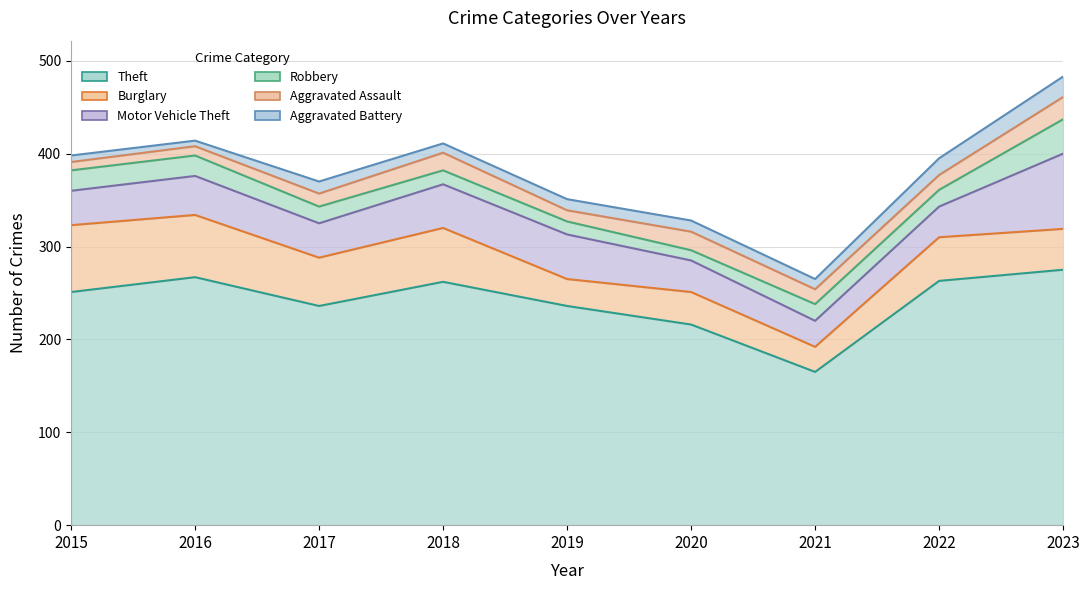

What is the average value of the Aggravated Assault series?

16